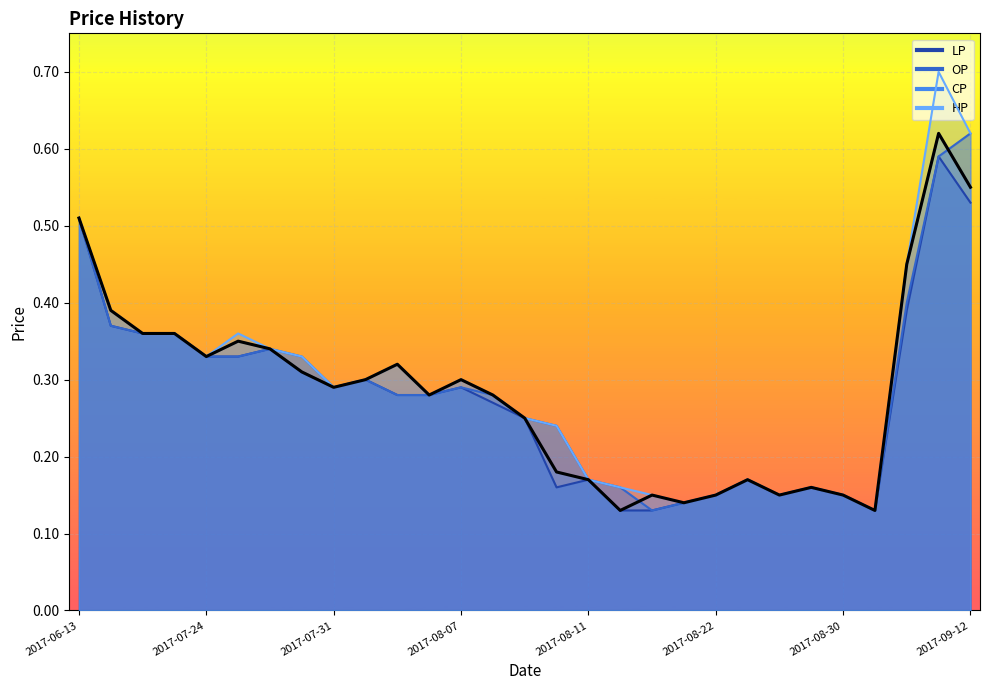

List the labels in order of OP value, smallest first.

2017-08-16, 2017-09-04, 2017-08-18, 2017-08-22, 2017-08-24, 2017-08-30, 2017-08-14, 2017-08-29, 2017-08-11, 2017-08-23, 2017-08-10, 2017-08-09, 2017-08-02, 2017-08-03, 2017-08-08, 2017-07-31, 2017-08-07, 2017-08-01, 2017-07-24, 2017-07-25, 2017-07-27, 2017-07-26, 2017-07-20, 2017-07-21, 2017-07-19, 2017-09-08, 2017-06-13, 2017-09-11, 2017-09-12